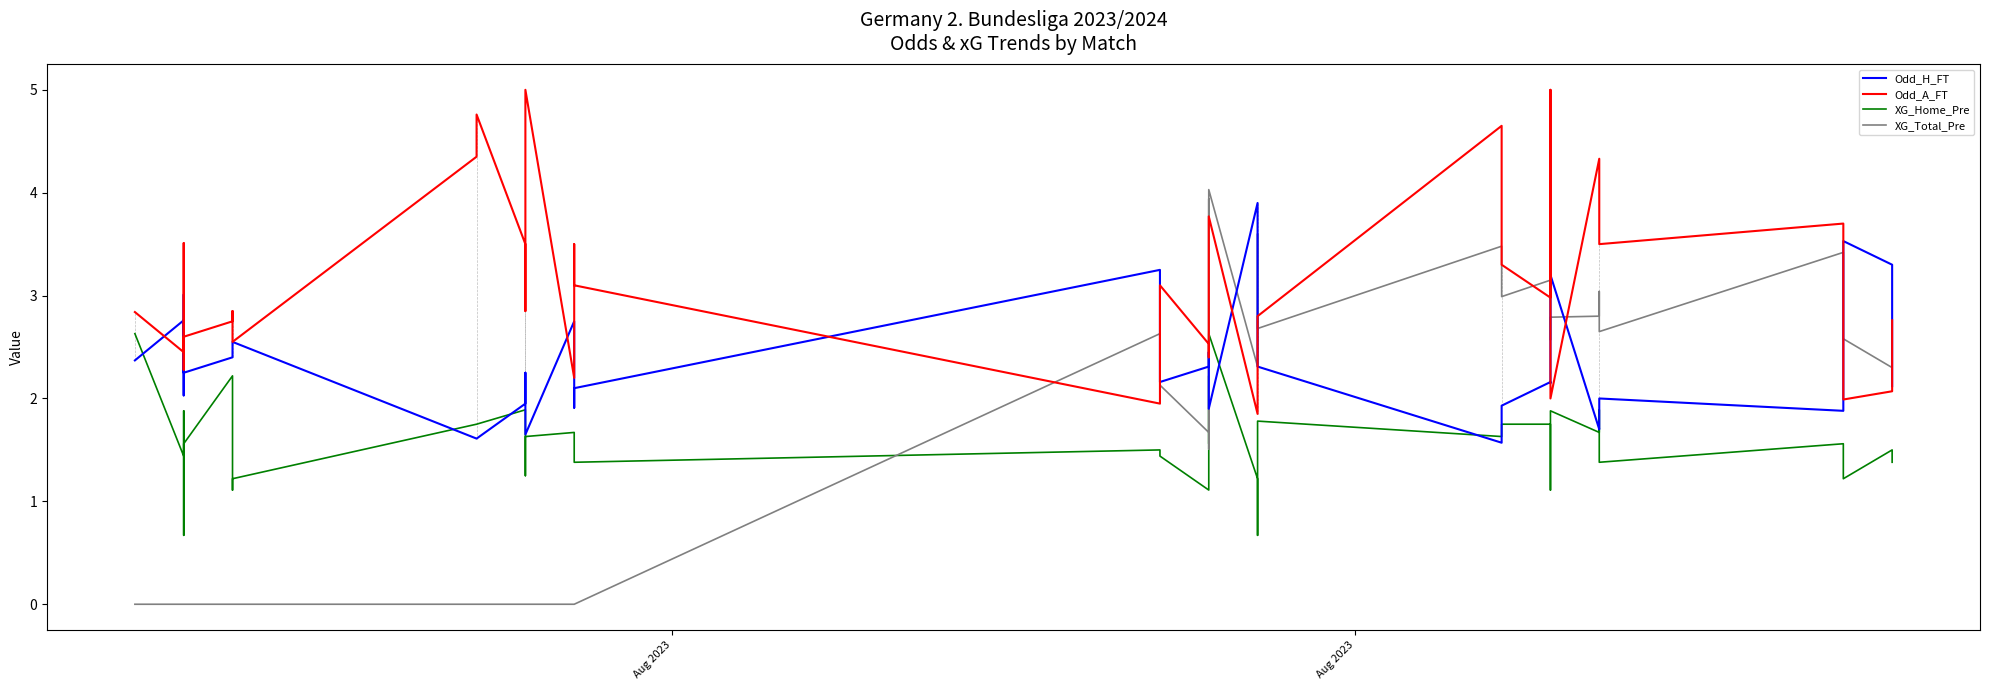

What is the difference between the maximum and minimum values in the Odd_H_FT series?

2.3